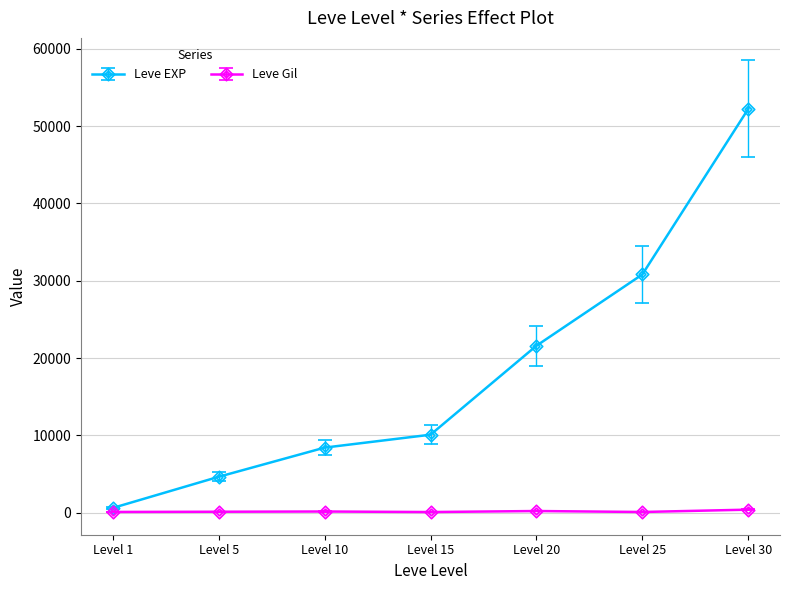

Which series has the largest total across all categories?

Leve EXP